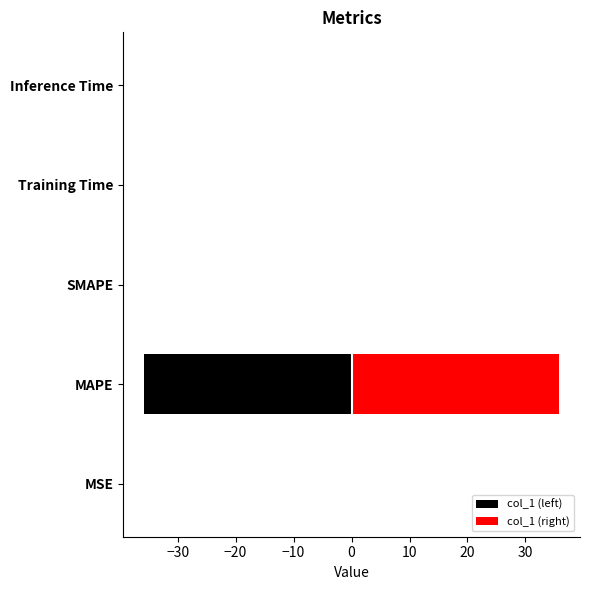

What is the average value of the col_1 (right) series?

7.2